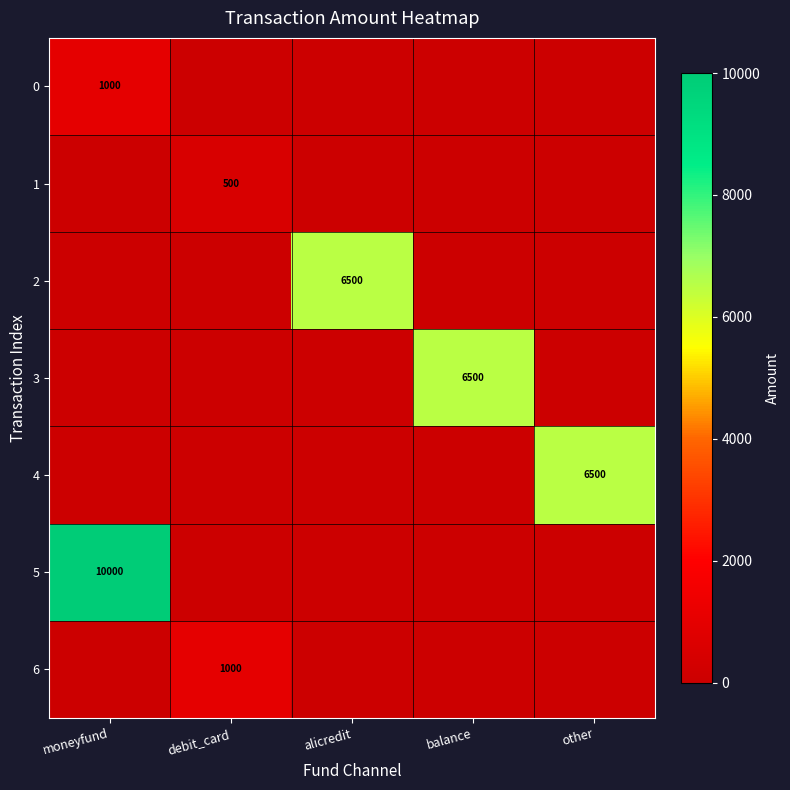

Is it true that 3 equals 6500 at balance?

True